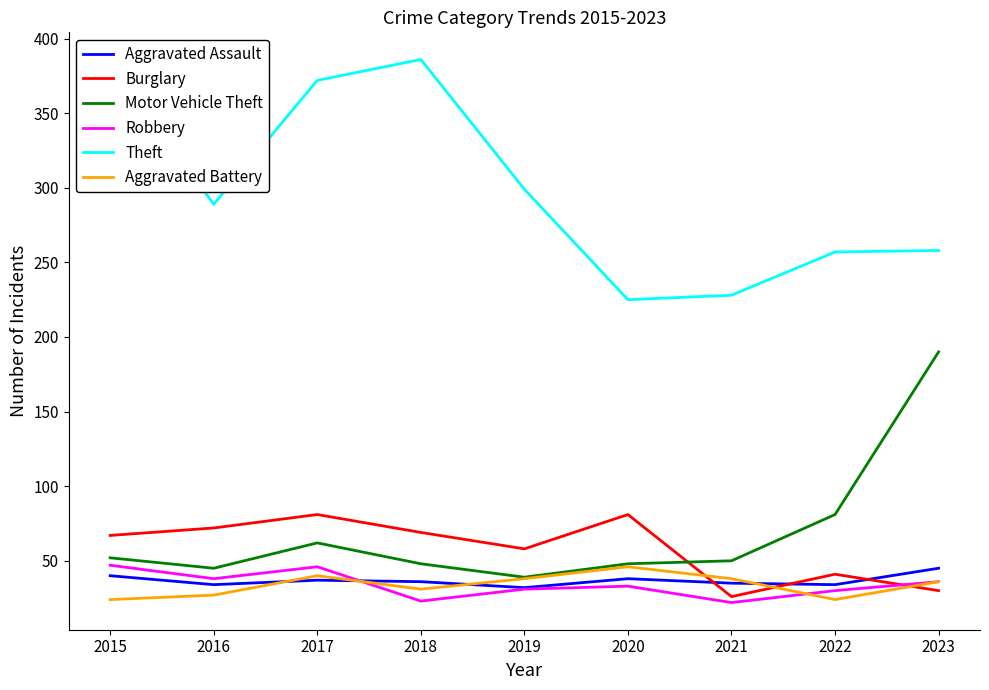

What is the difference between the highest and lowest values at 2019?

268